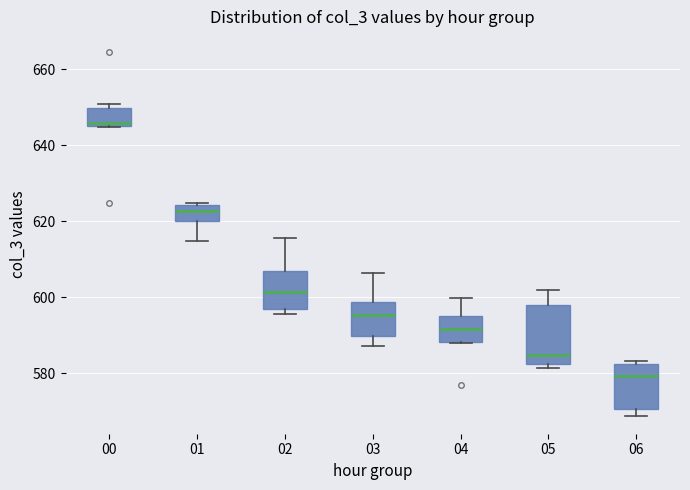

Reading left to right, transcribe this box plot: for each box, give where its median line is, the range the box spans, and where its two whiskers end, as read against the y-axis. The values are not printed on the chart, so give them approximately, as read against the axis.

00: median 646 (just above the box's lower edge), box 646 to 650, whiskers 644 to 652
01: median 622, box 620 to 624, whiskers 614 to 624 (just above the box's upper edge)
02: median 602, box 596 to 606, whiskers 596 (just below the box's lower edge) to 616
03: median 596, box 590 to 598, whiskers 588 to 606
04: median 592, box 588 to 596, whiskers 588 to 600
05: median 584, box 582 to 598, whiskers 582 (just below the box's lower edge) to 602
06: median 580, box 570 to 582, whiskers 568 to 584